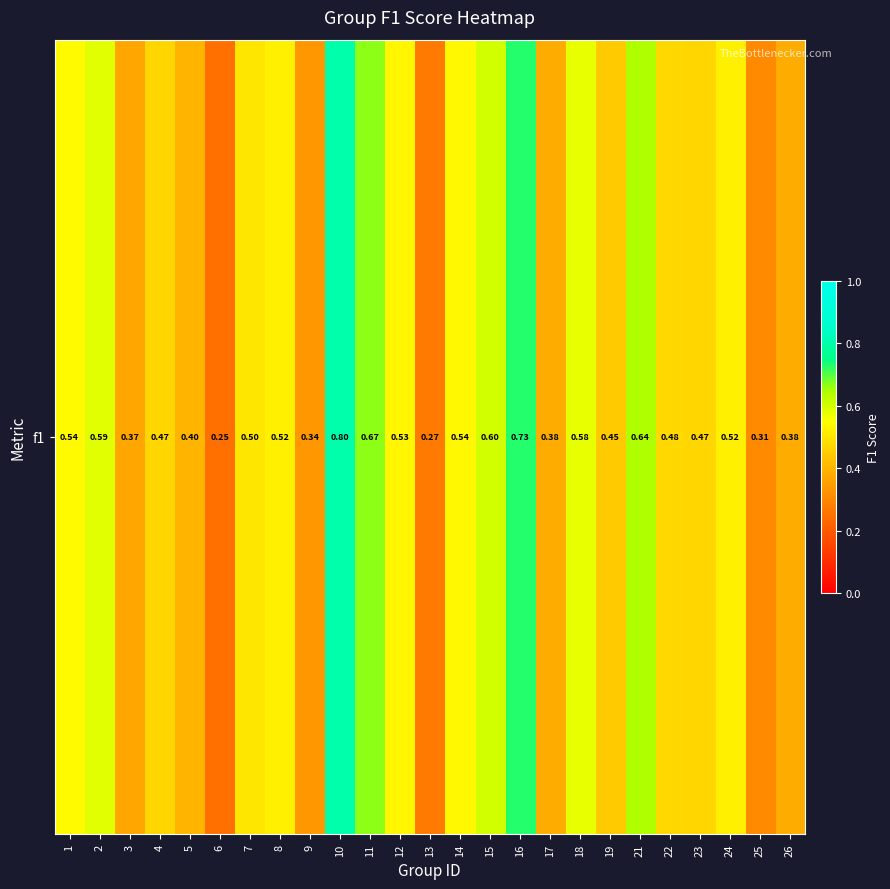

What is the change in value from 13 to 22?

+0.2